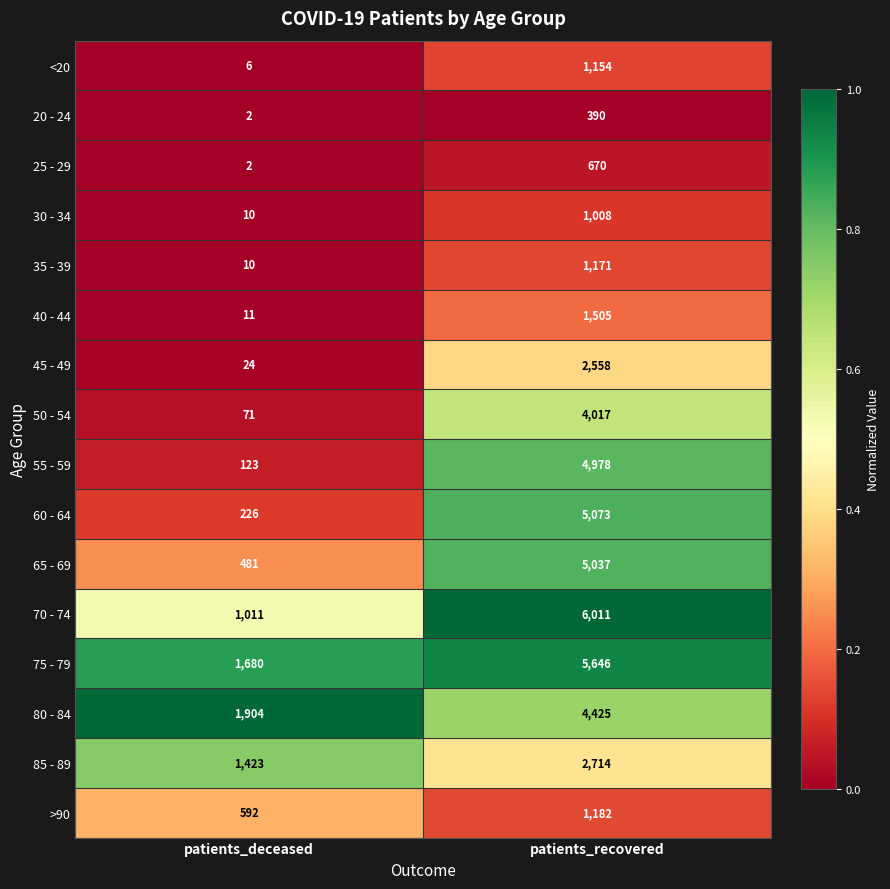

At which category is the sum across all series the highest?

patients_recovered